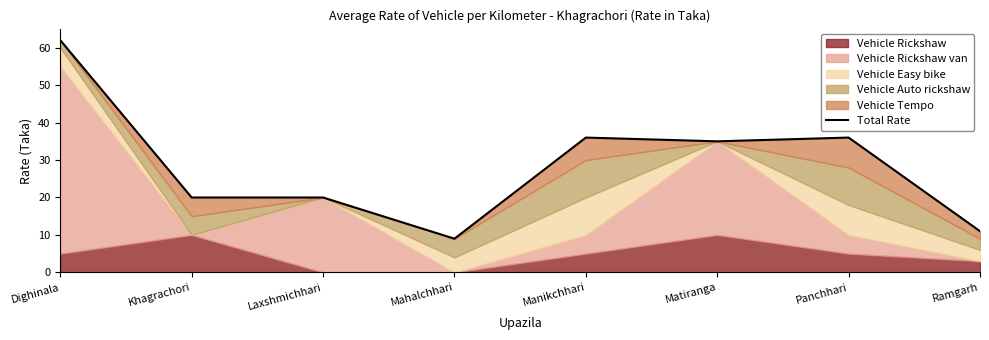

Where does the data first go above 35?

Dighinala